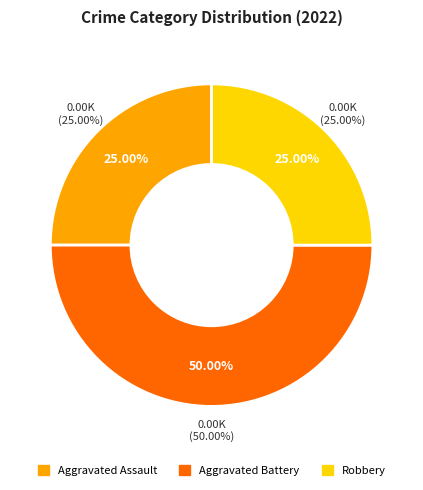

To the nearest percent, what portion does Aggravated Battery represent?

50%